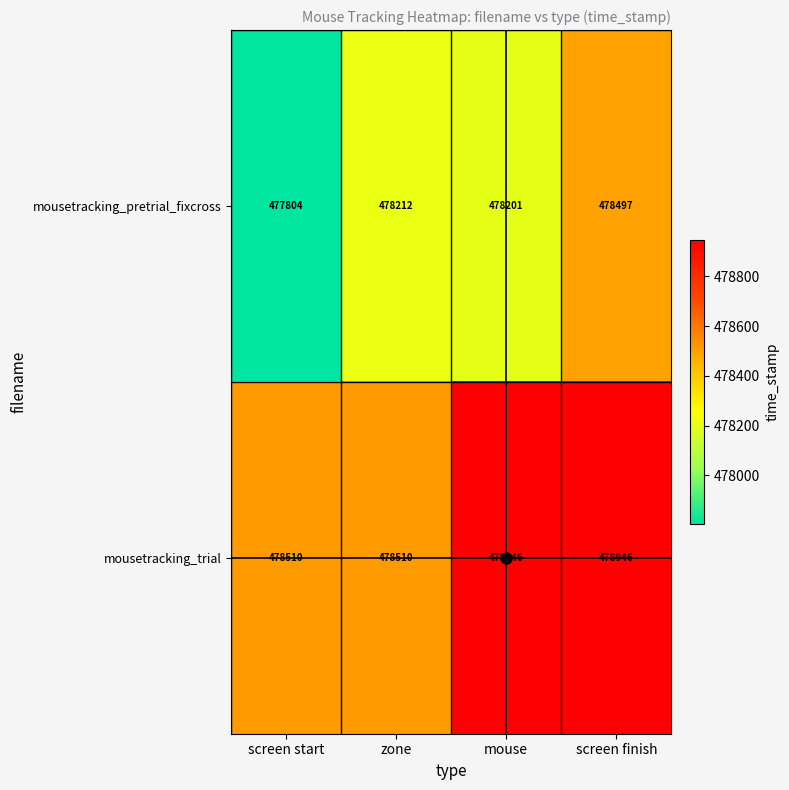

What is the sum of all mousetracking_pretrial_fixcross values?

1912714